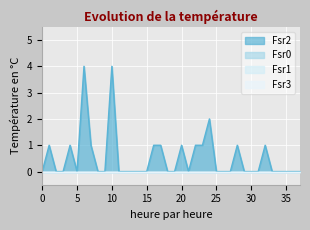

Which series has the largest range (max minus min)?

Fsr2